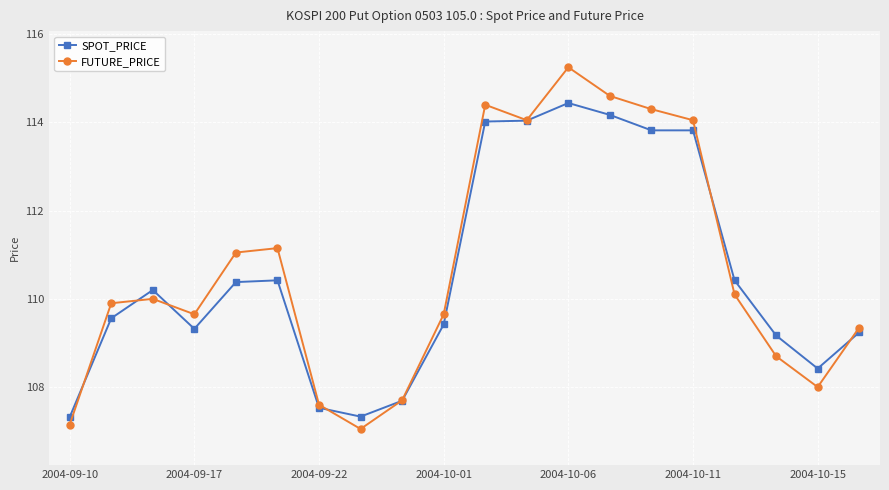

How many values in the FUTURE_PRICE series are below 110?

10